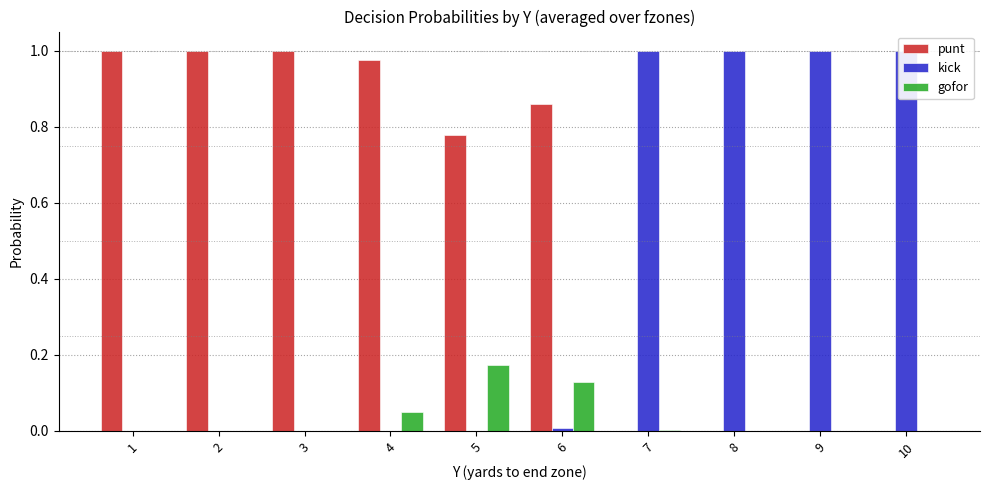

Which series has the largest total across all categories?

punt